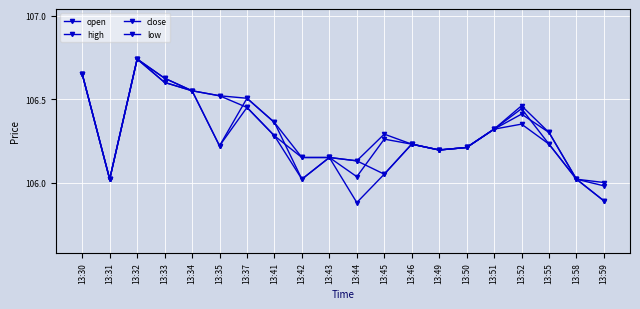

At which category does open reach its first local valley?

13:31